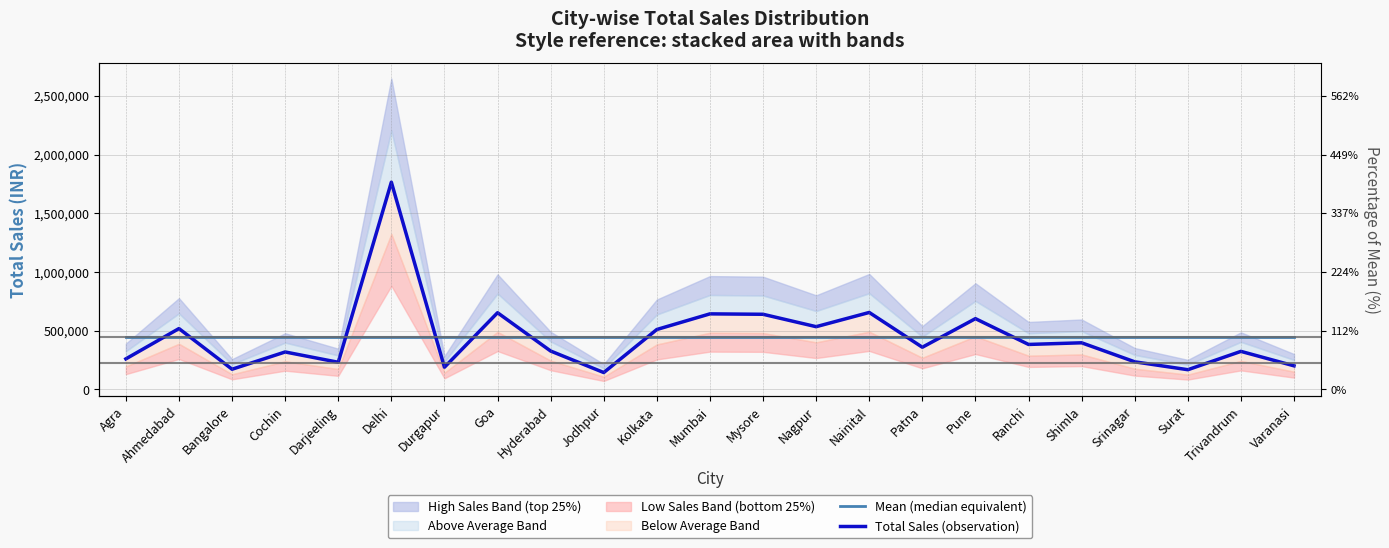

What is the sum of the Total Sales (observation) values at Darjeeling and Bangalore?

402820.0